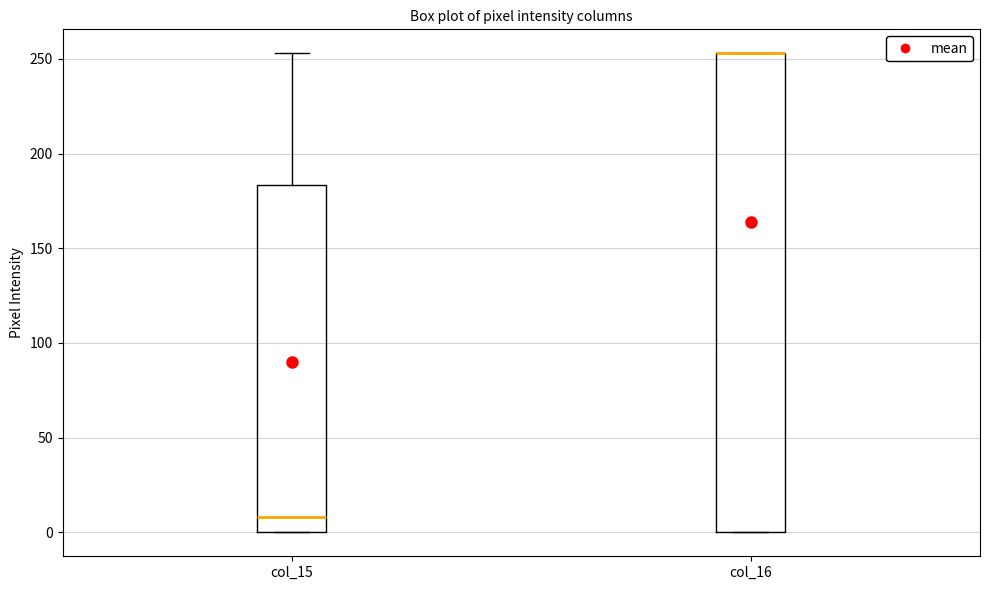

Reading left to right, transcribe this box plot: for each box, give where its median line is, the range the box spans, and where its two whiskers end, as read against the y-axis. The values are not printed on the chart, so give them approximately, as read against the axis.

col_15: median 10, box 0 to 185, whiskers 0 to 255
col_16: median 255 (drawn on the box's upper edge), box 0 to 255, whiskers 0 to 255